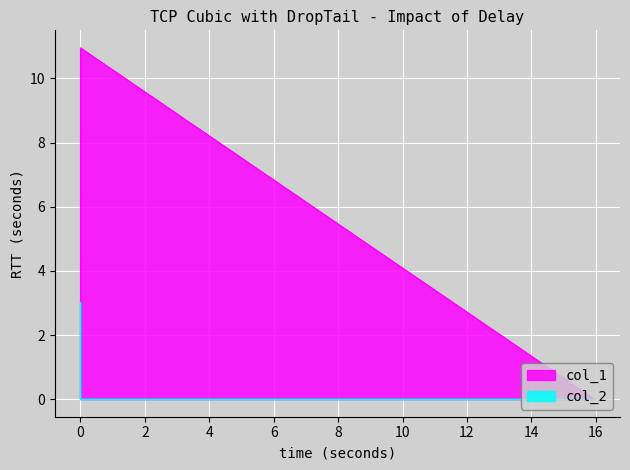

True or false: col_1 has a value of 11.0 at 0.0.

True